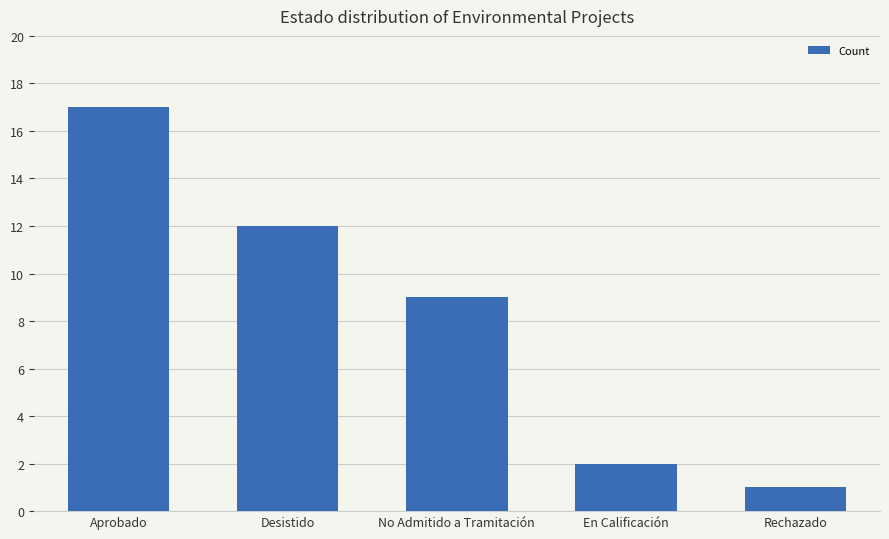

Where is the data nearest to the value 9?

No Admitido a Tramitación